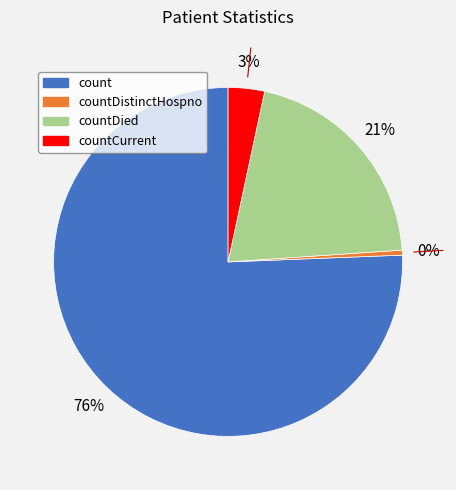

Does any single category account for the majority?

Yes